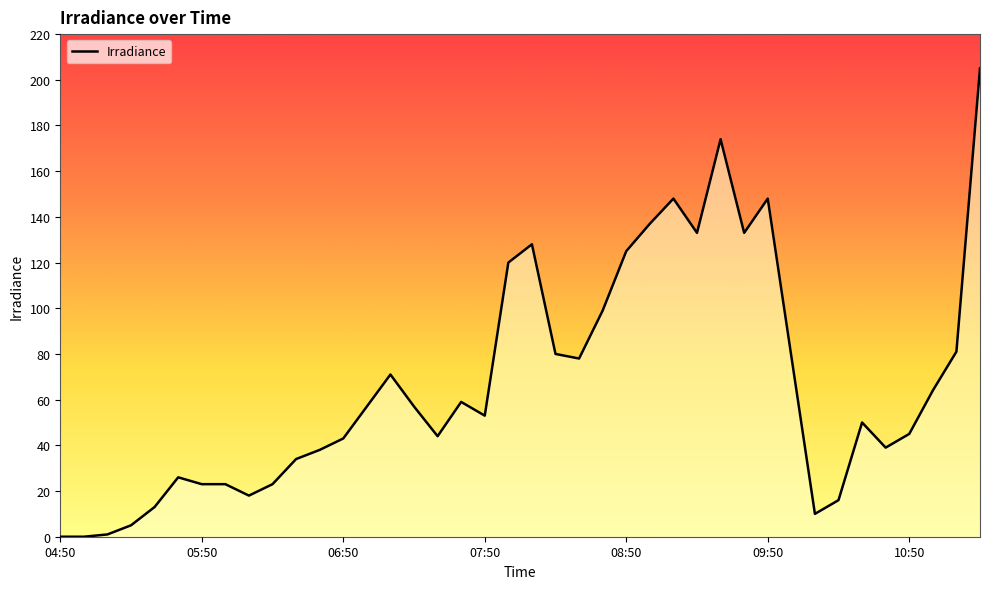

Where is the data nearest to the value 102?

23